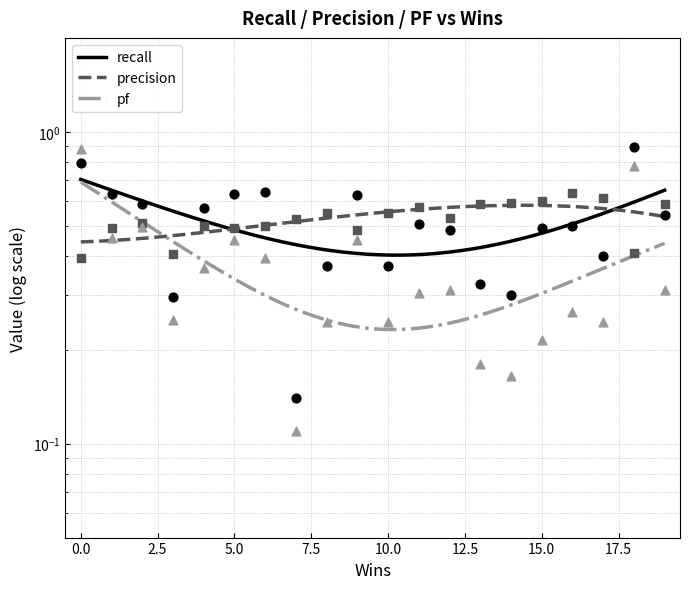

At how many categories does at least one series exceed 0?

20